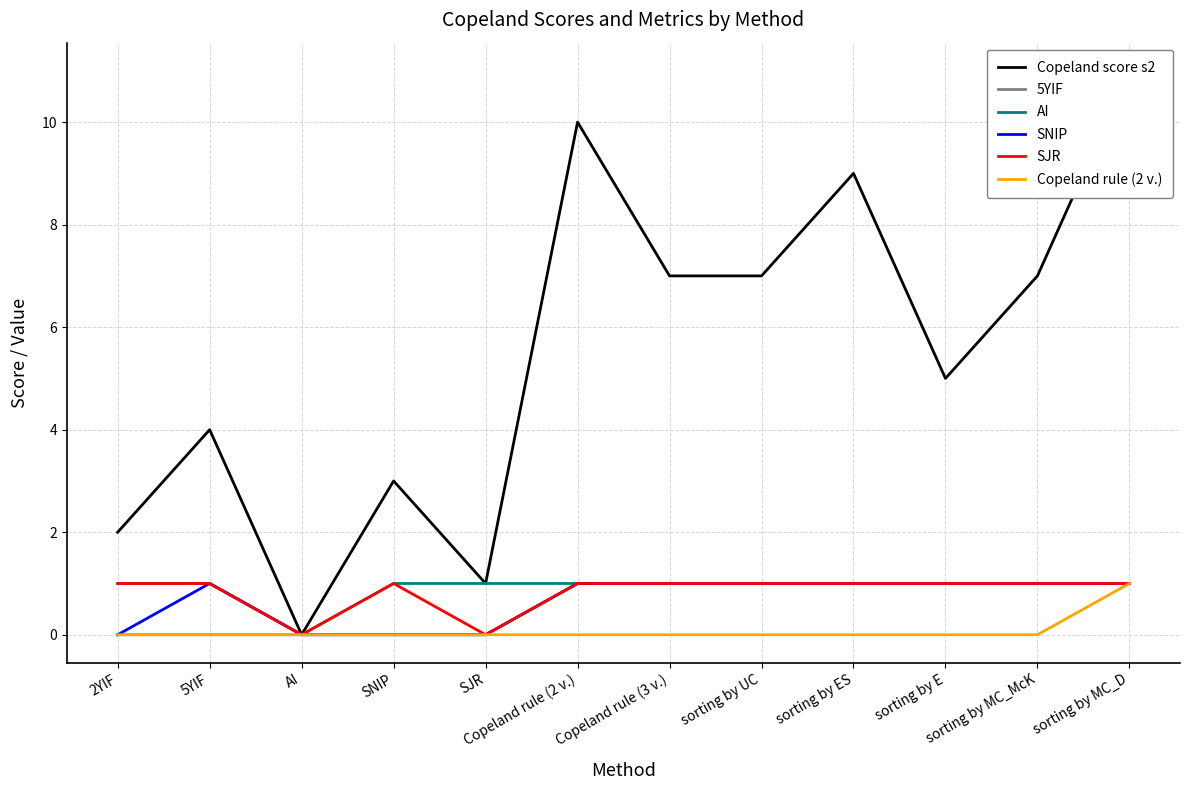

True or false: 5YIF and Copeland score s2 cross at least once.

False